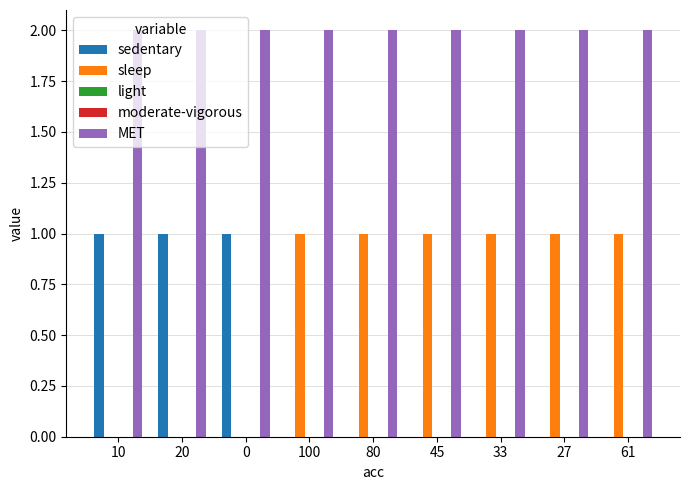

What is the sum of the sleep values at 100 and 27?

2